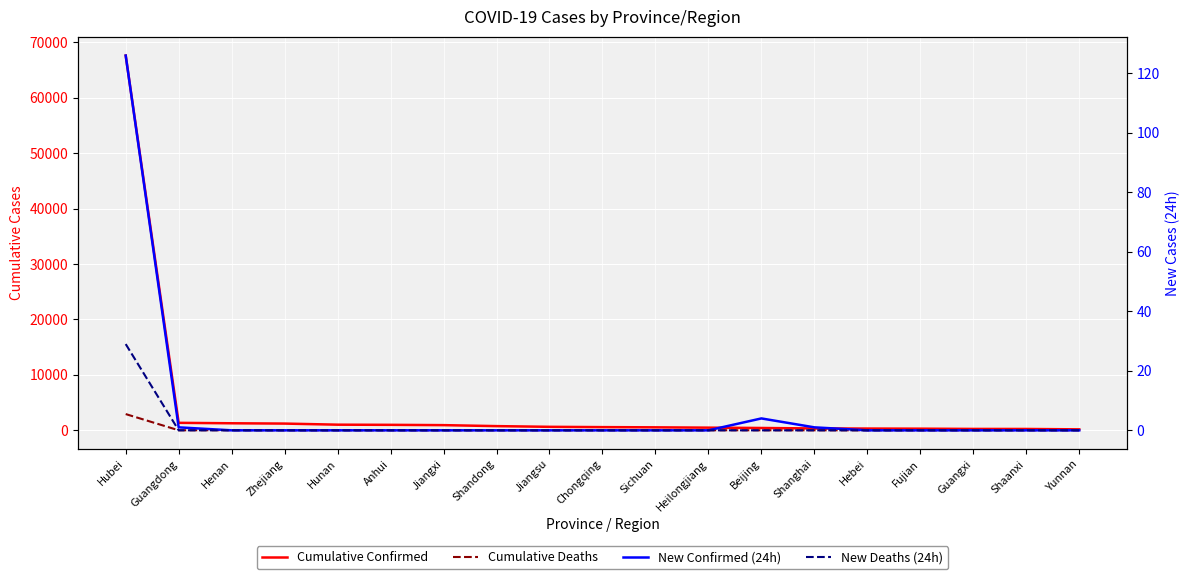

Does the chart display data point markers on the line(s)?

No